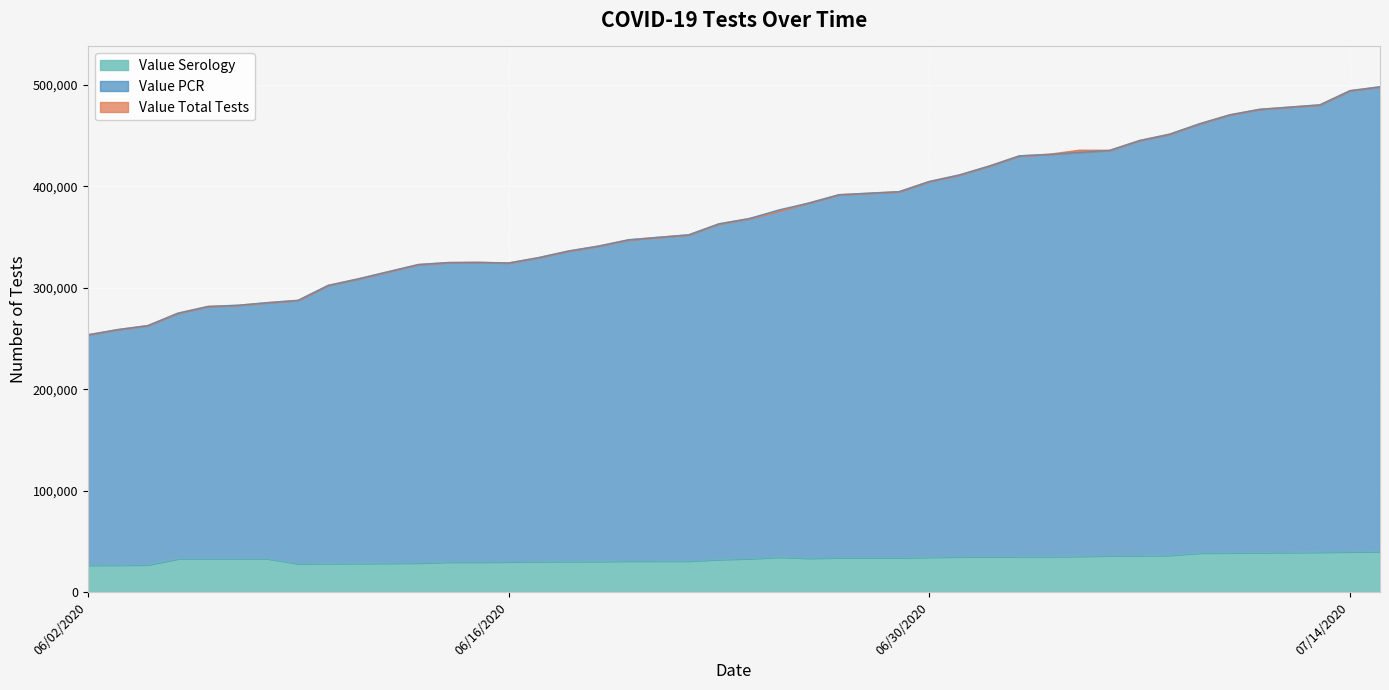

Is the value of Value Serology at 06/06/2020 greater than the value of Value PCR at 06/19/2020?

No